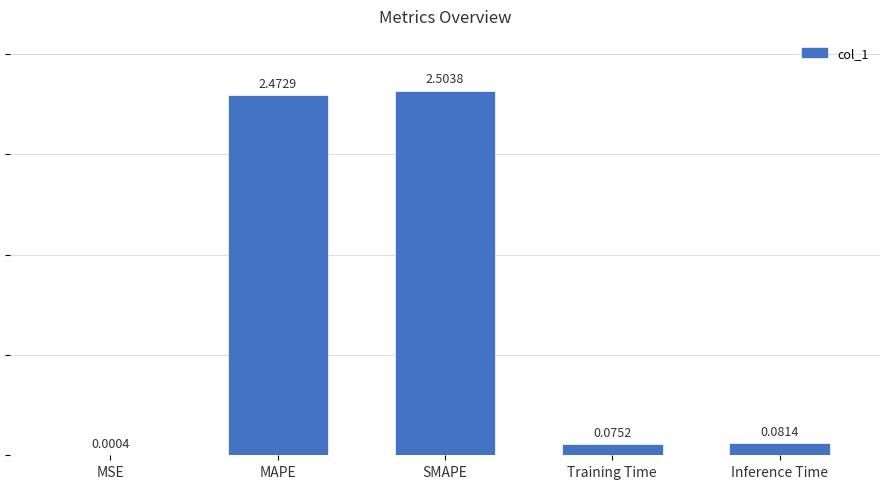

Are the bars horizontal?

No